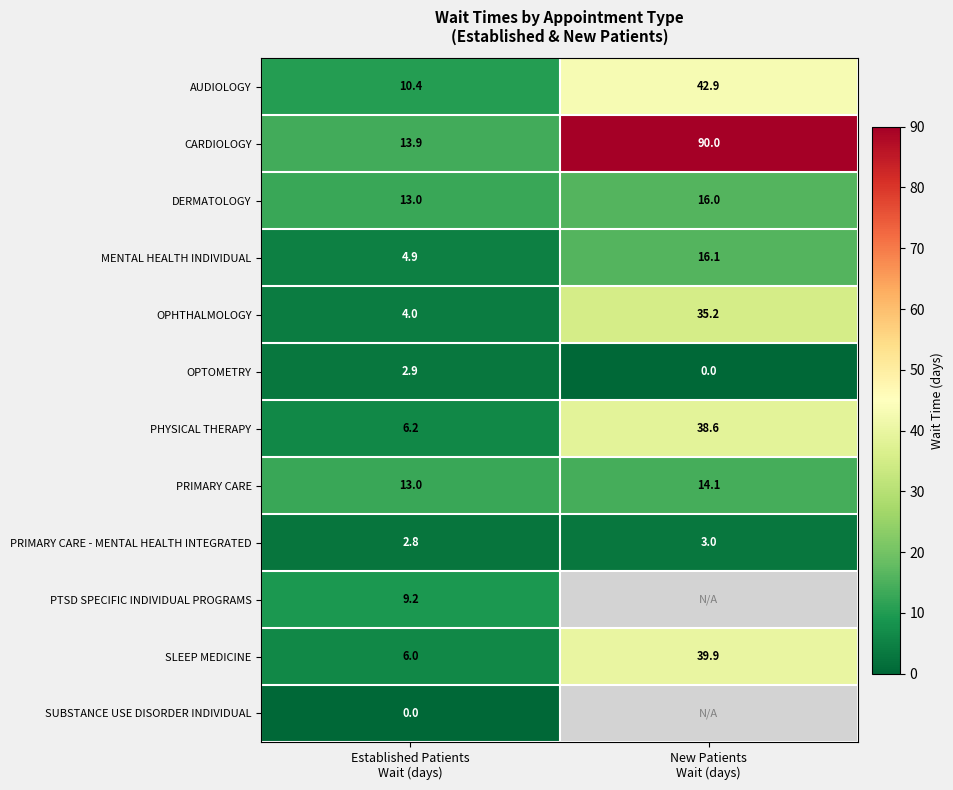

What is the average value of the PHYSICAL THERAPY series?

22.4